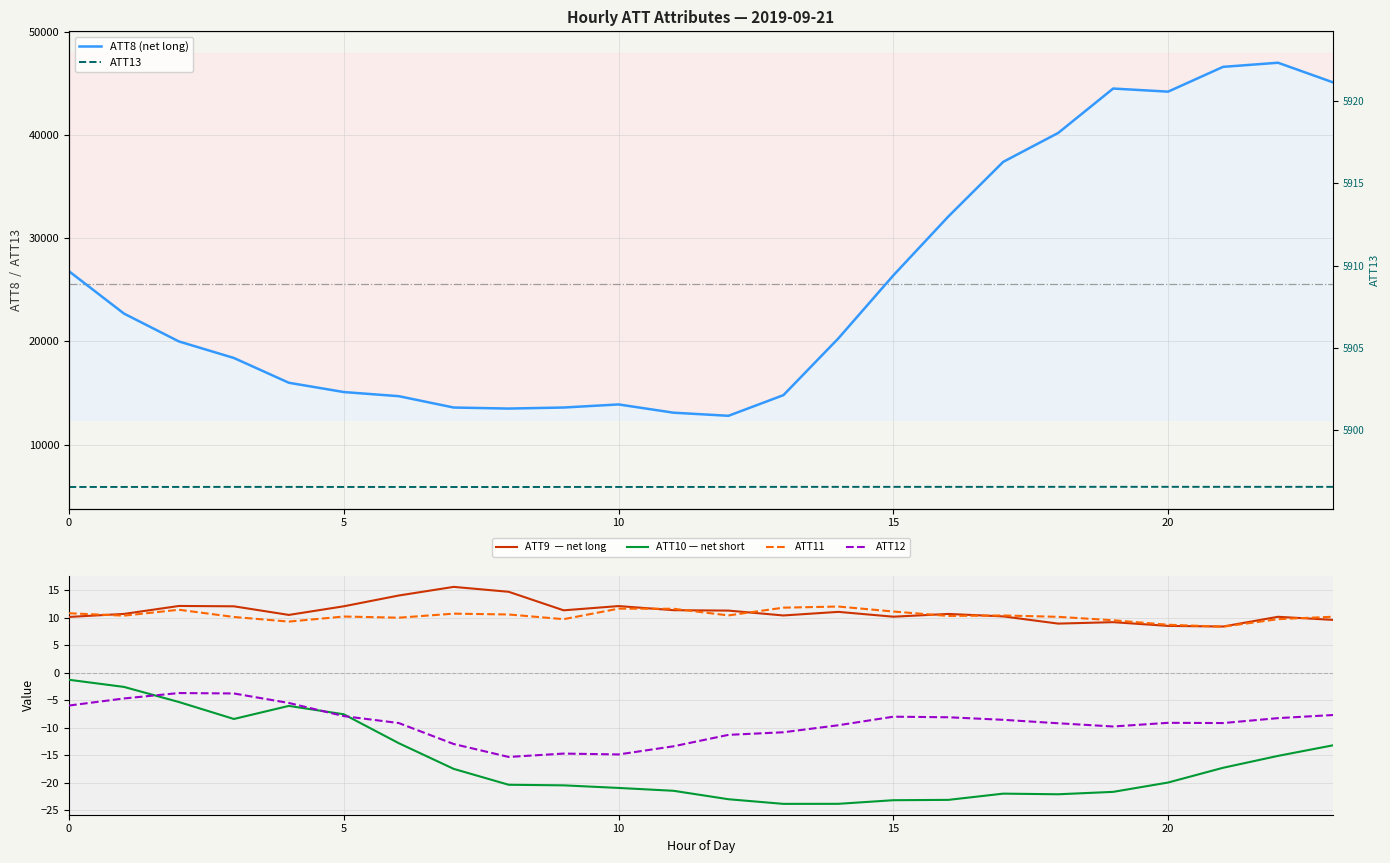

Is the value of ATT12 at 25 greater than the value of ATT11 at 20?

No